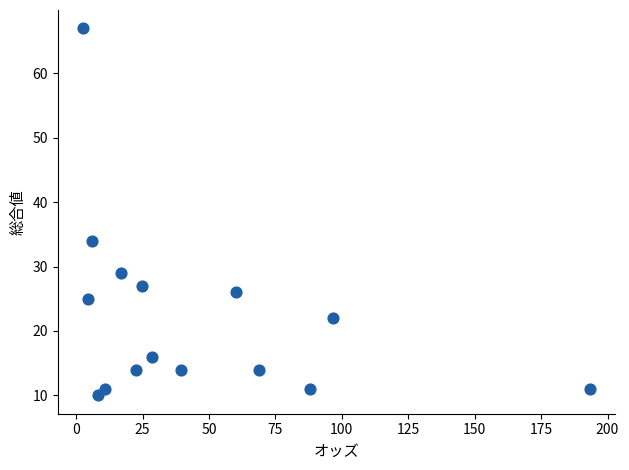

What is the range of Y values (max minus min)?

57